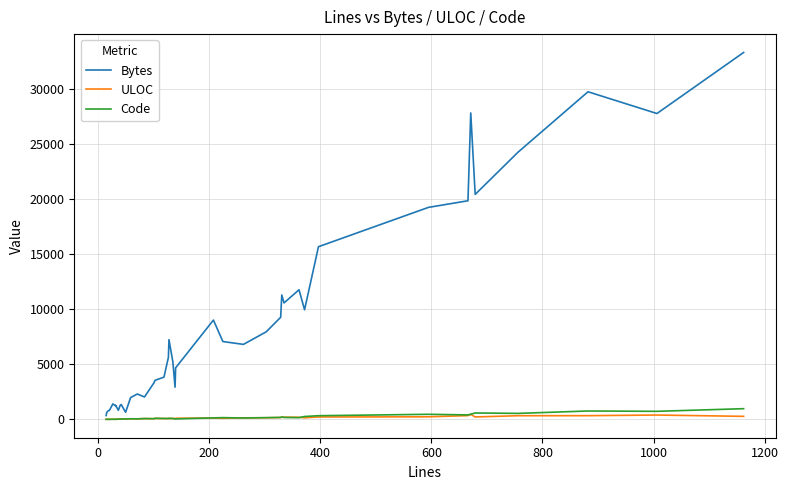

What is the average value of the Code series?

198